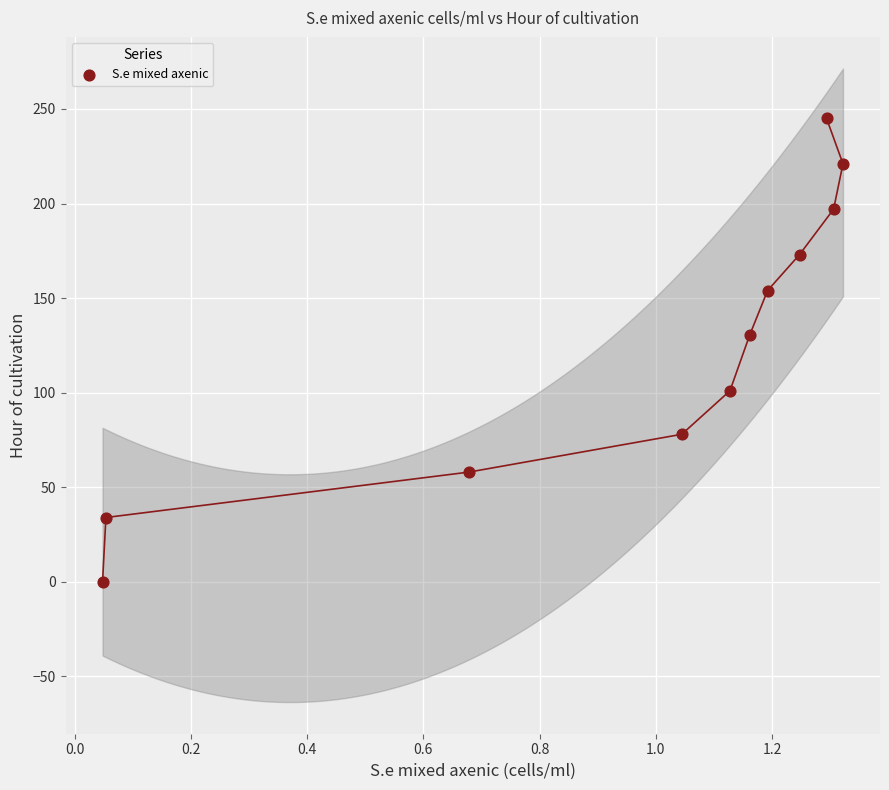

What Y value in the scatter plot is closest to 122?

130.5